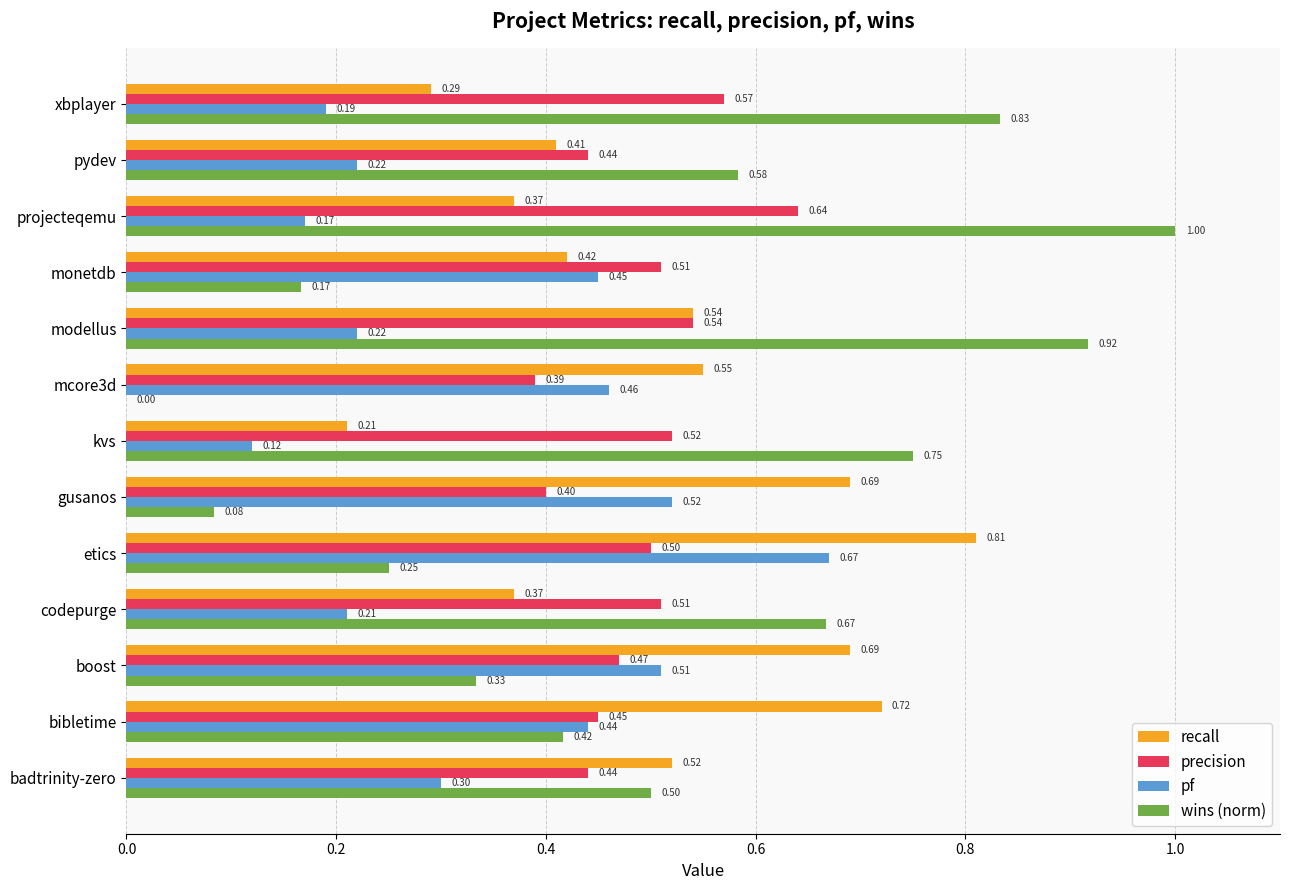

At which label is pf closest to 0?

kvs